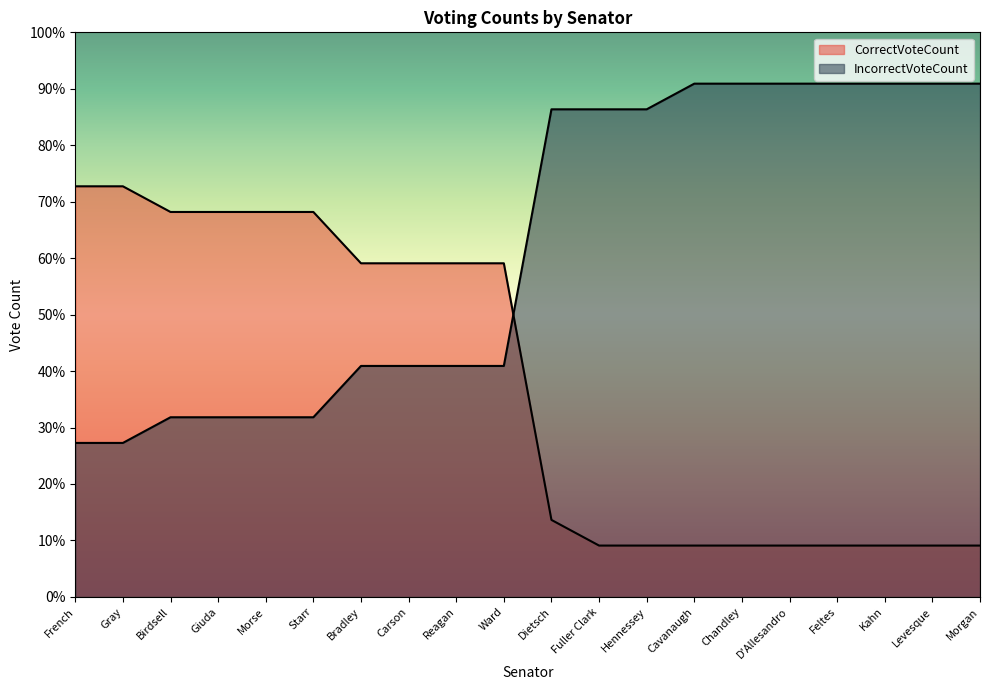

How many times do IncorrectVoteCount and CorrectVoteCount cross each other?

1